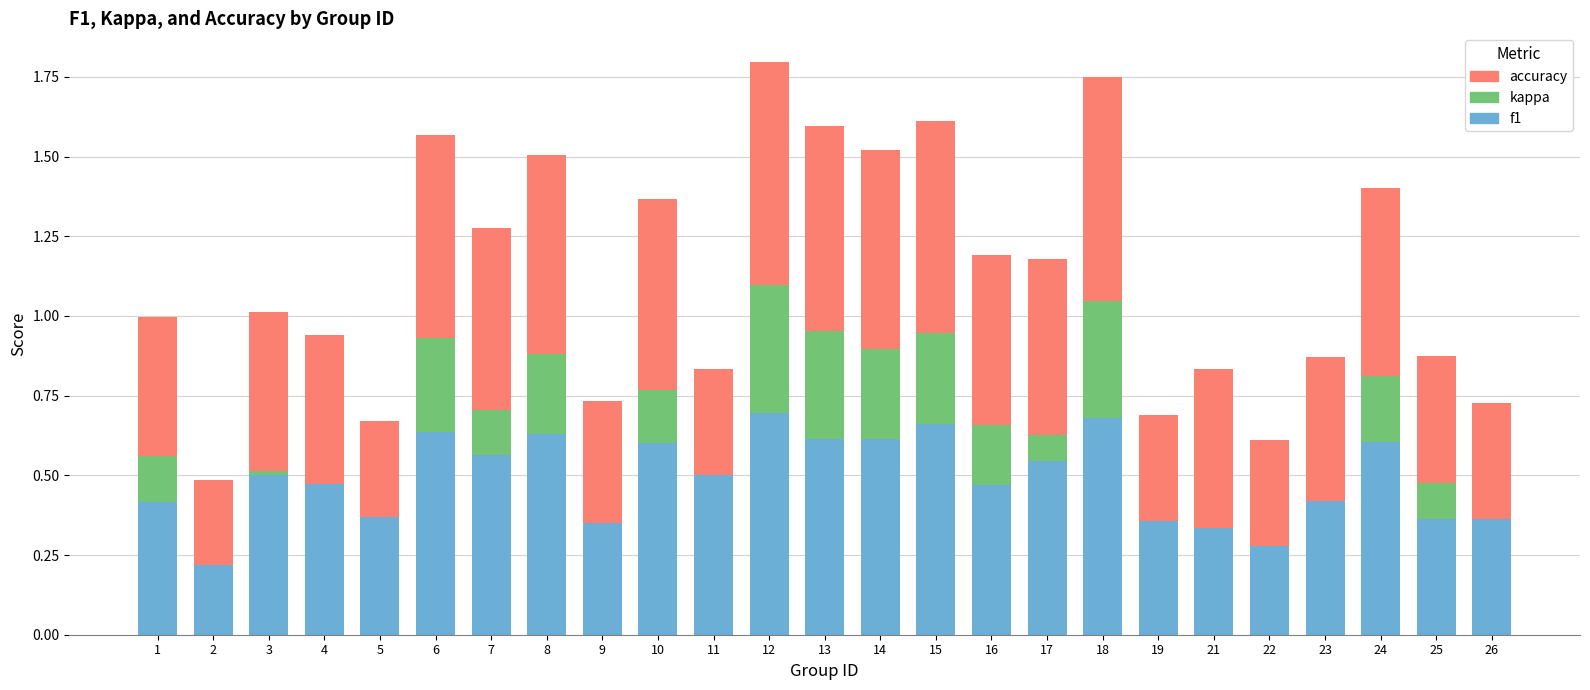

The f1 series shows 0.6 at 7. True or false?

True